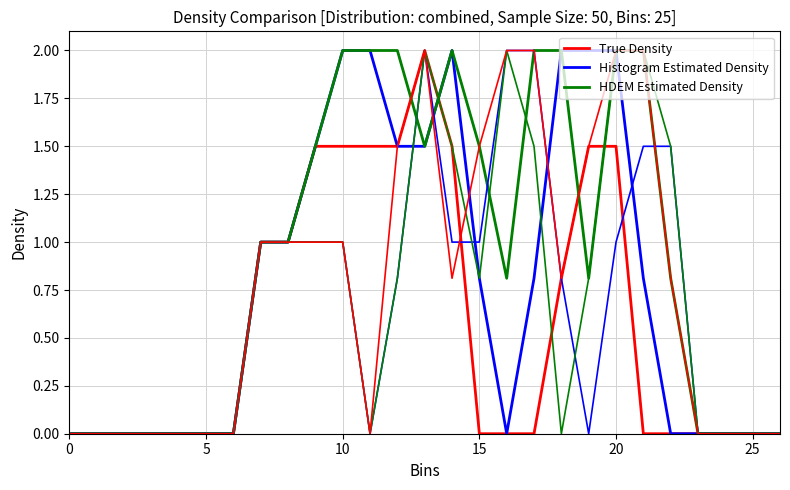

The HDEM Estimated Density series shows 0.5 at 11. True or false?

False